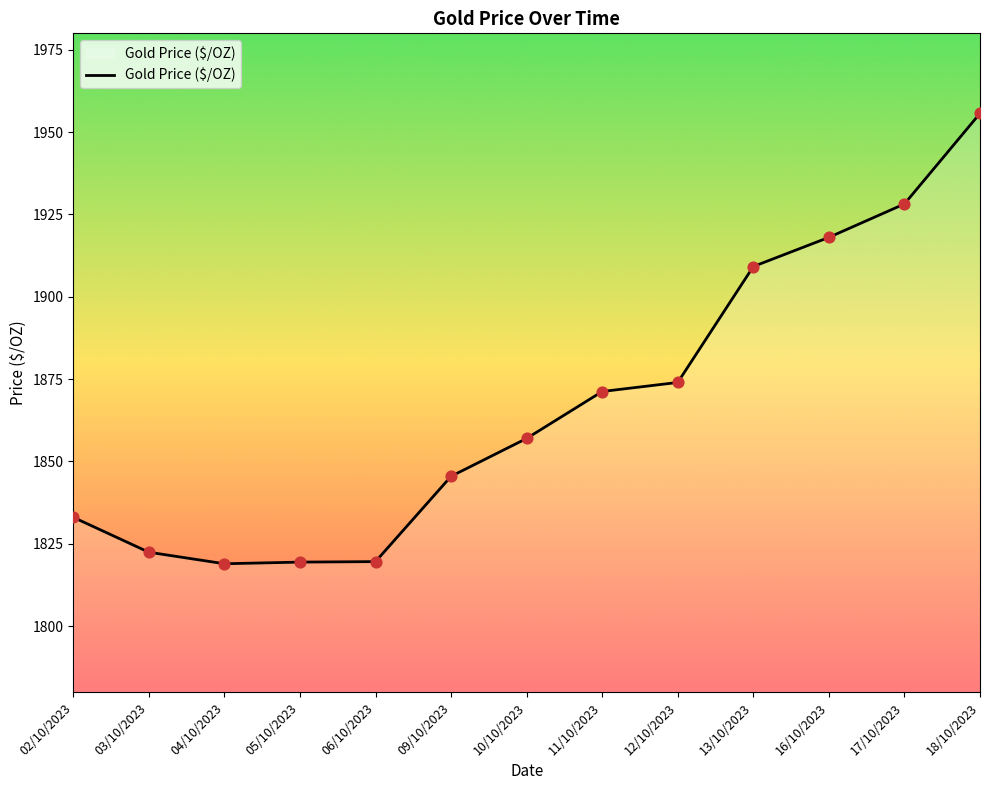

What is the ratio of the value at 09/10/2023 to the value at 18/10/2023?

0.9